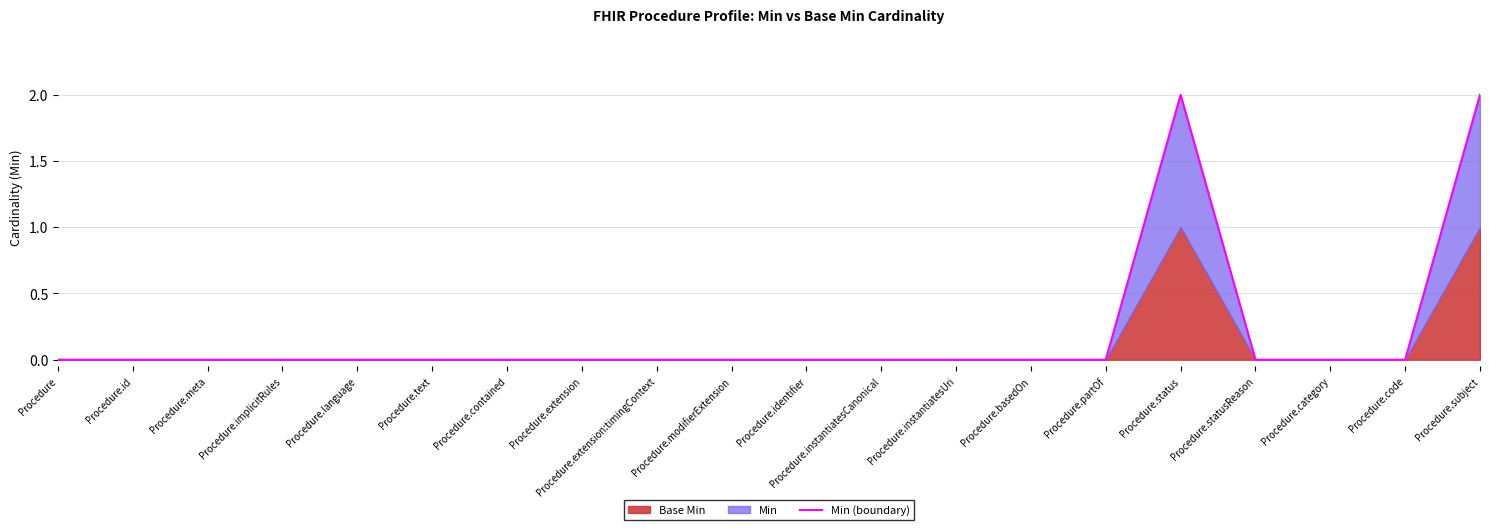

What is the greatest value displayed?

2